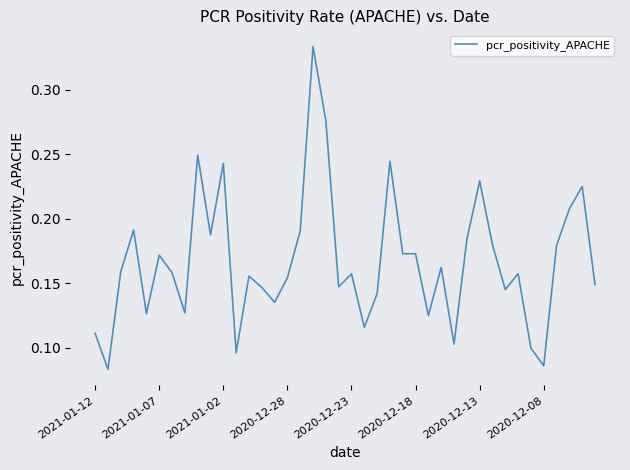

How many points are higher than both their immediate neighbors (excluding endpoints)?

12